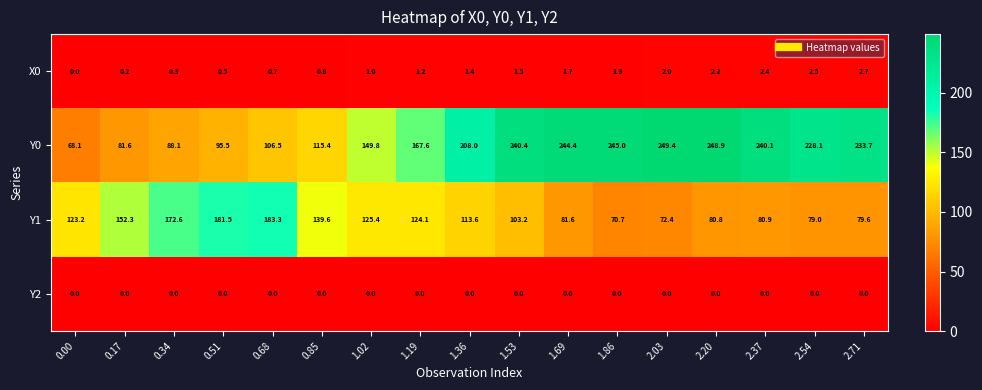

Is the value of Y0 at 0.68 greater than the value of Y2 at 1.53?

Yes